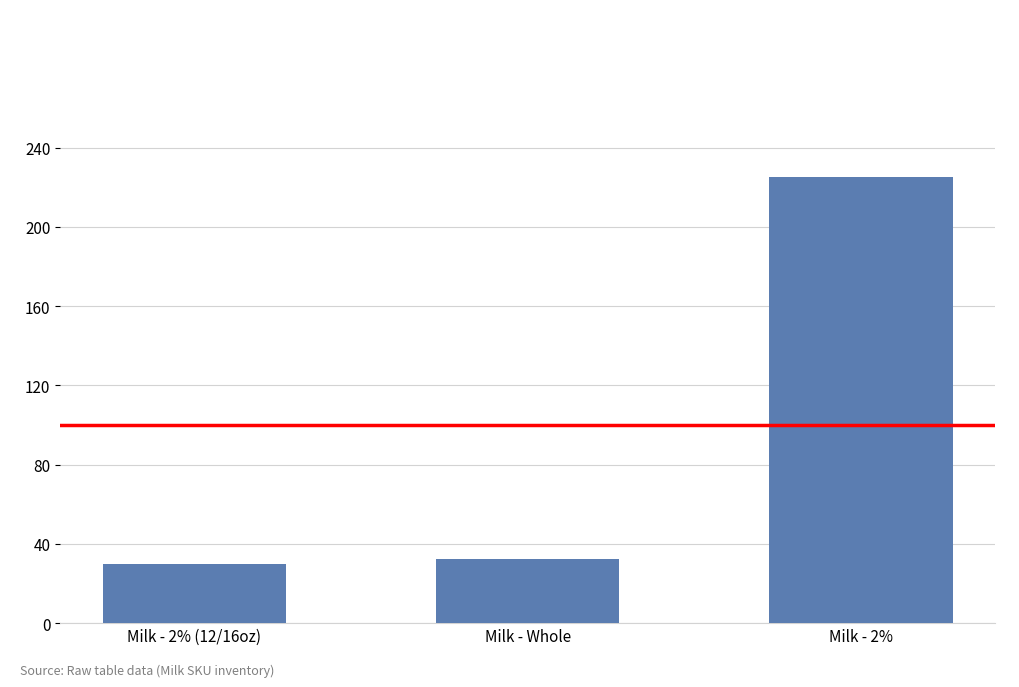

Where does the data first go above 32?

Milk - Whole